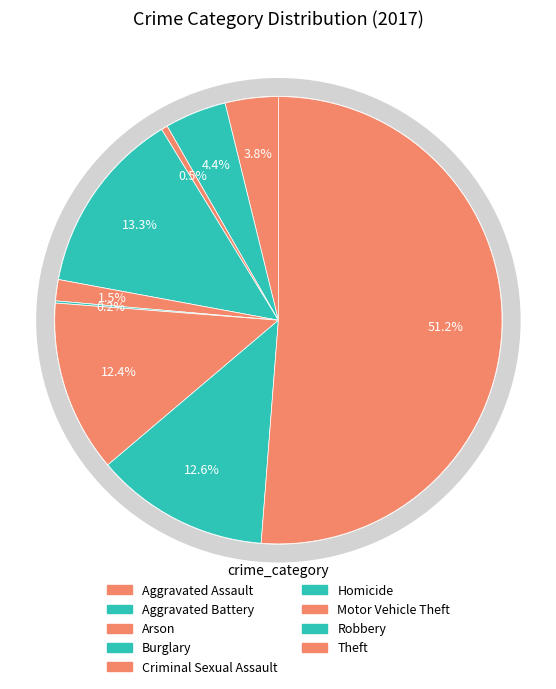

How many segments does this pie chart have?

9